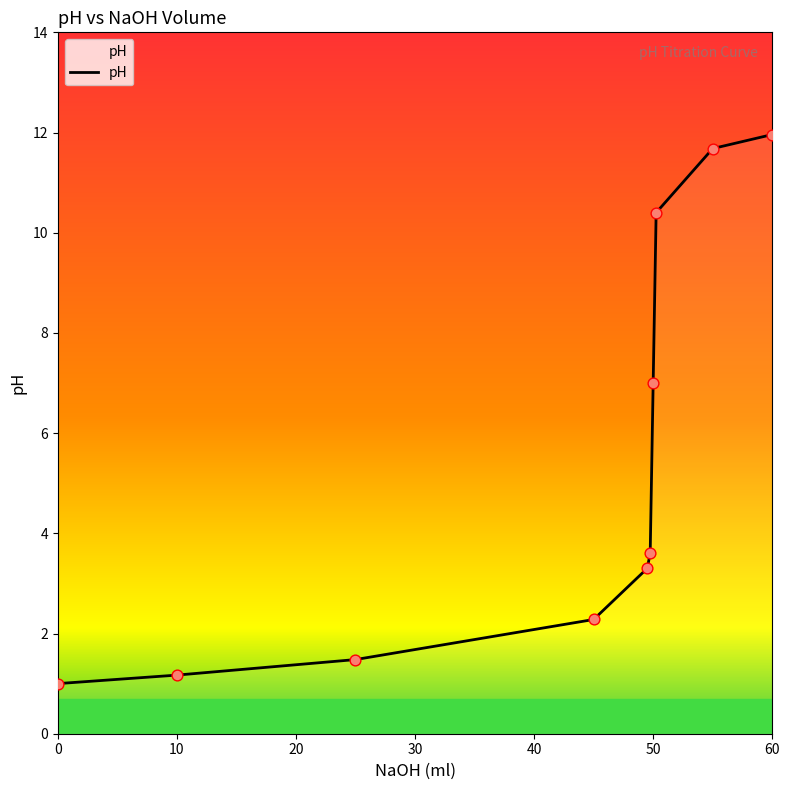

What is the difference between the maximum and minimum values?

11.0